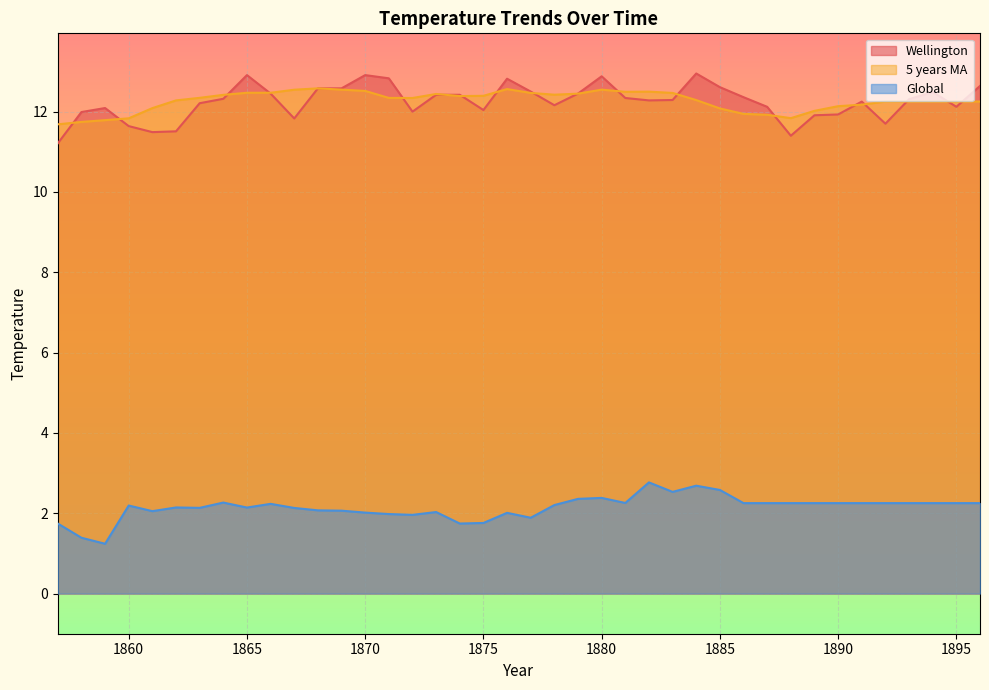

Does the chart display data point markers on the line(s)?

No